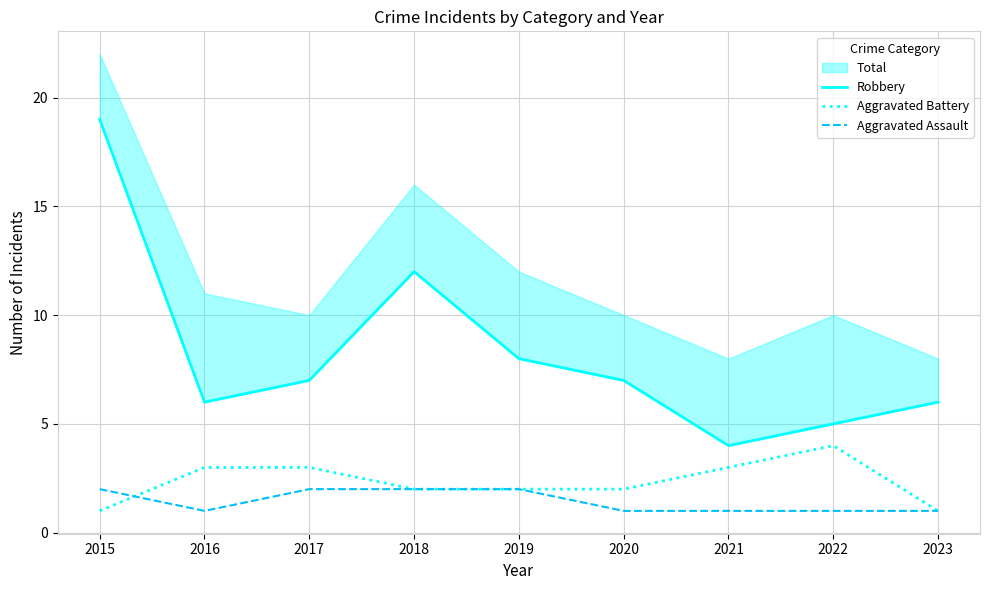

What is the spread (max minus min) of values at 2018?

10